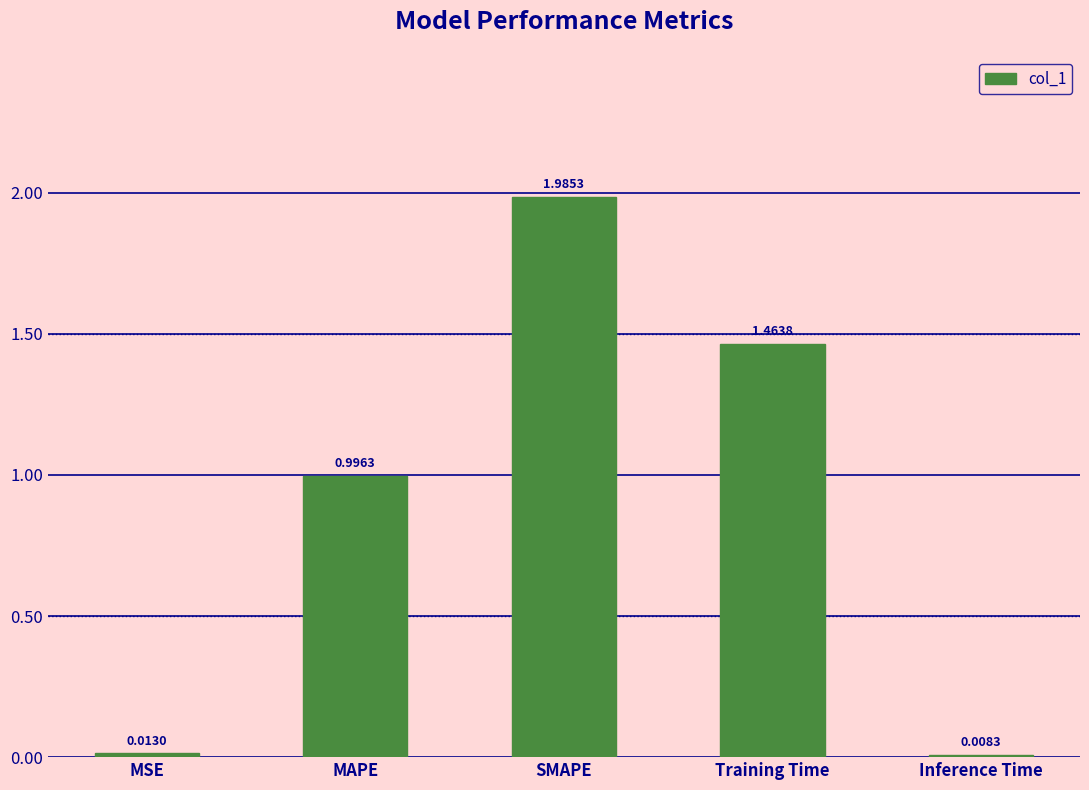

Between MSE and MAPE, which is larger?

MAPE